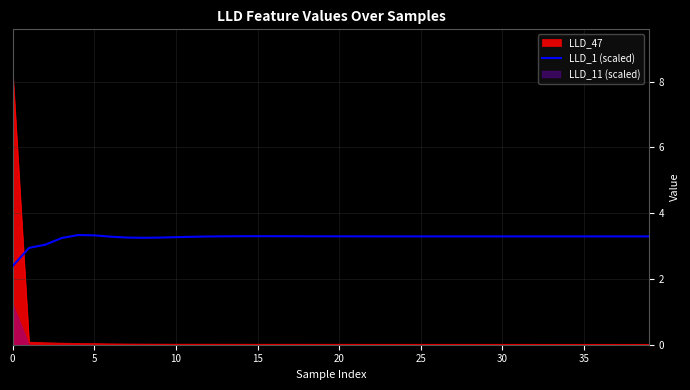

How many times do LLD_1 (scaled) and LLD_47 cross each other?

1